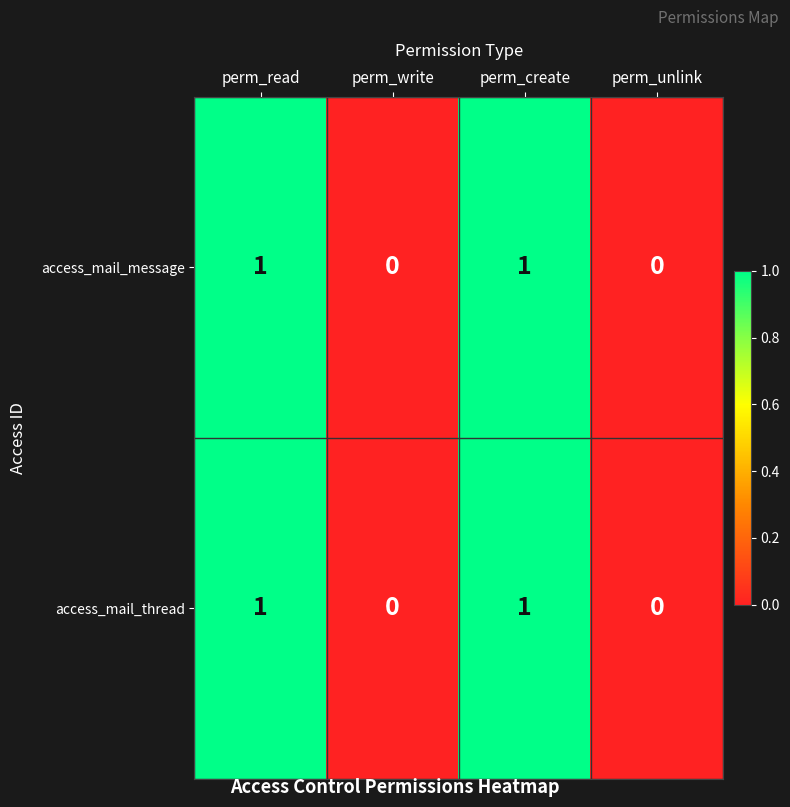

True or false: access_mail_thread has a value of 1 at perm_create.

True